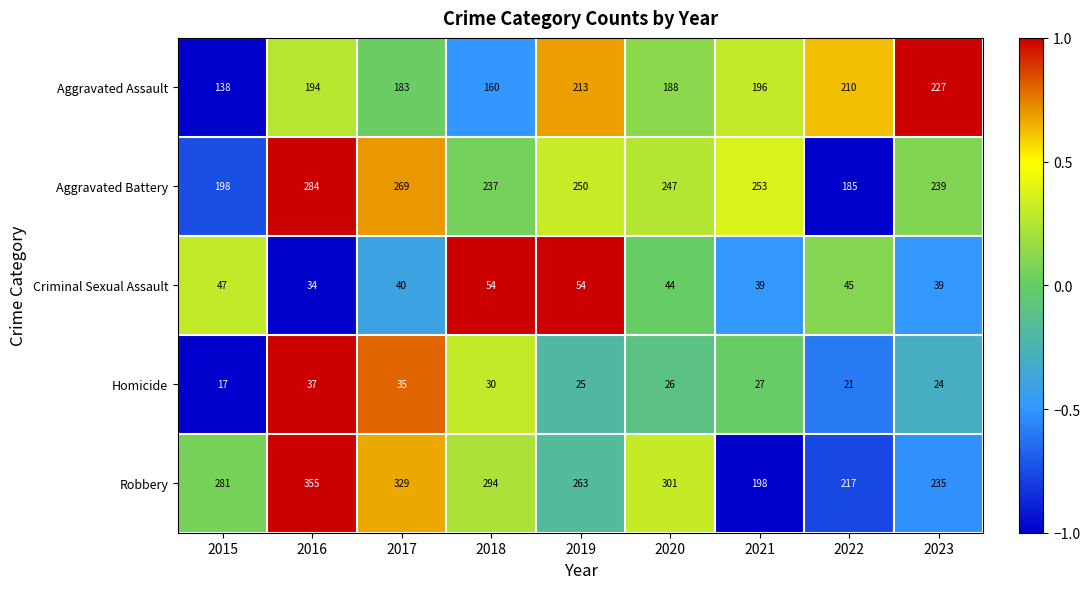

Rank the series by their maximum value, from highest to lowest.

Robbery, Aggravated Battery, Aggravated Assault, Criminal Sexual Assault, Homicide